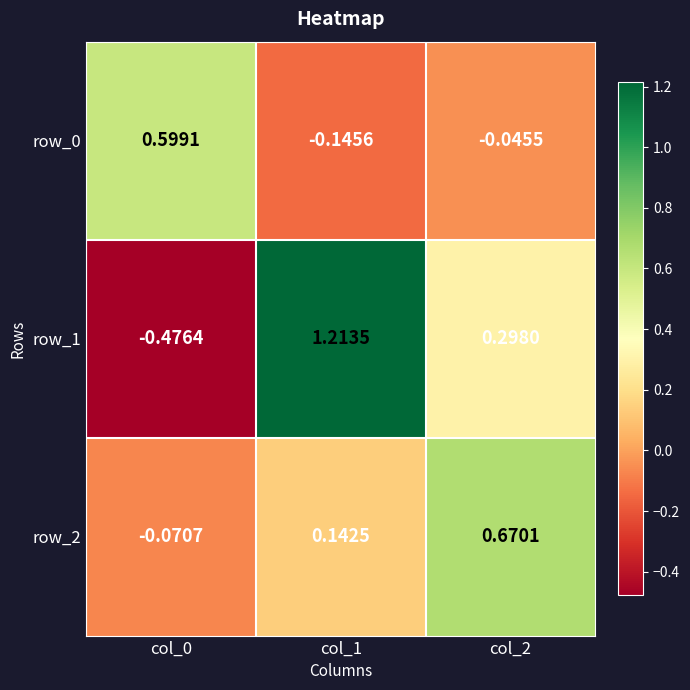

True or false: row_2 has a value of 0.7 at col_2.

True